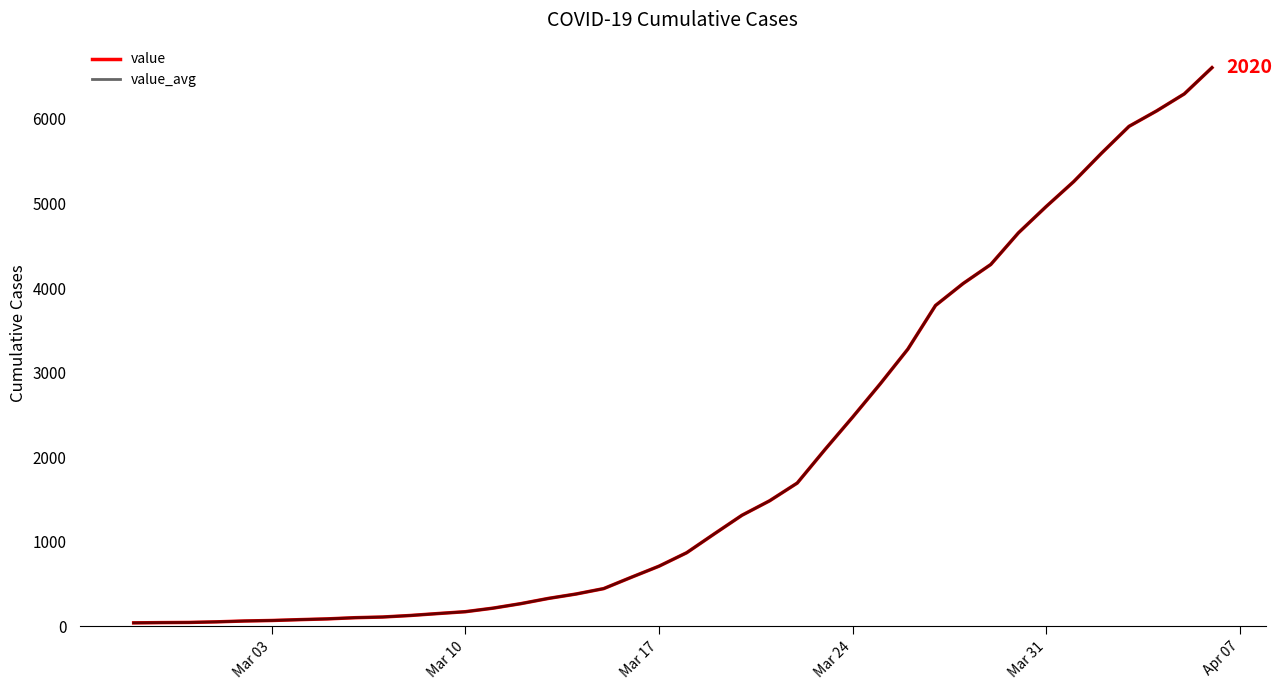

Does the chart have visible grid lines?

No